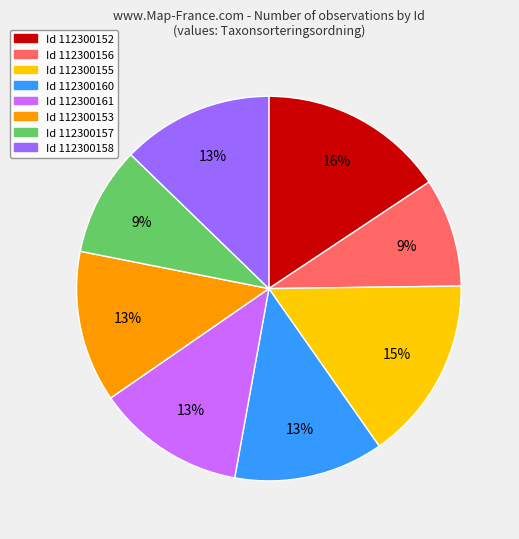

Is there a majority slice in this chart?

No